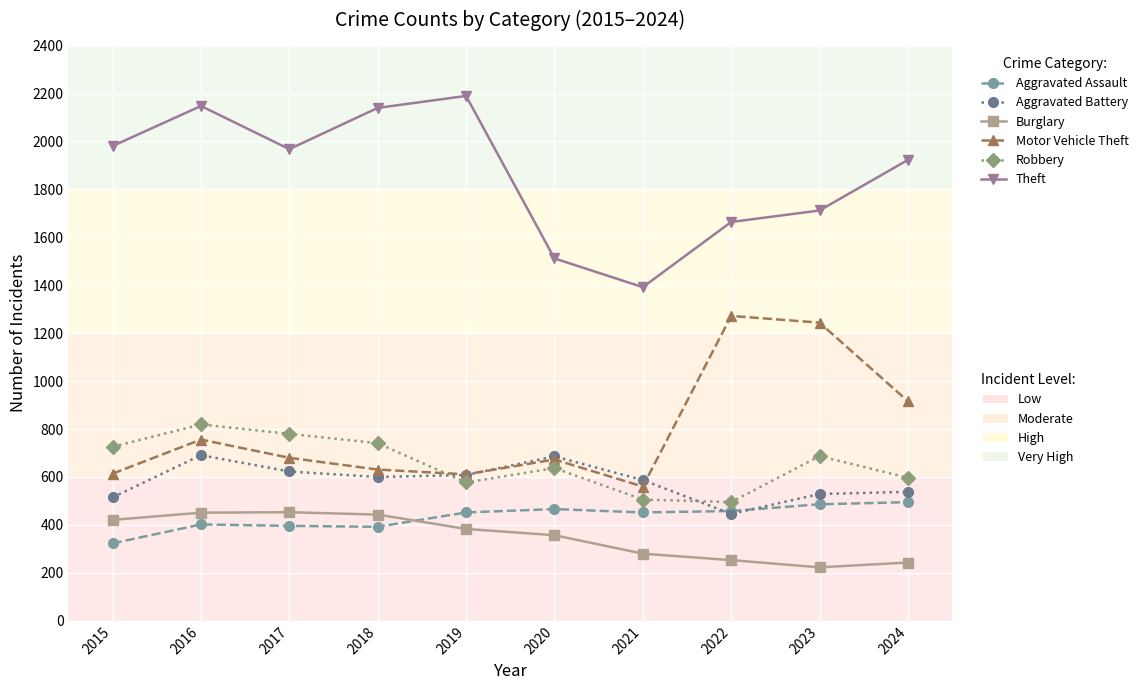

What is the difference between the highest and lowest values at 2021?

1112